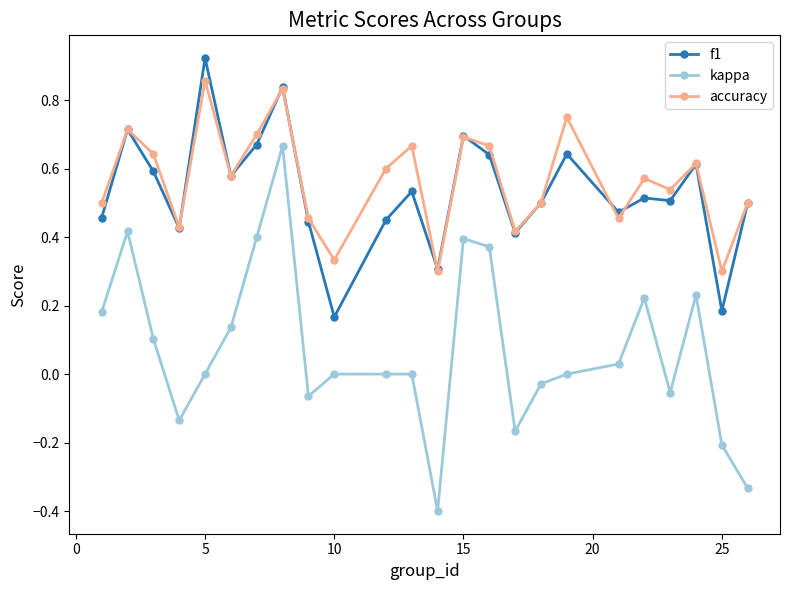

Which series has the widest spread of values?

kappa